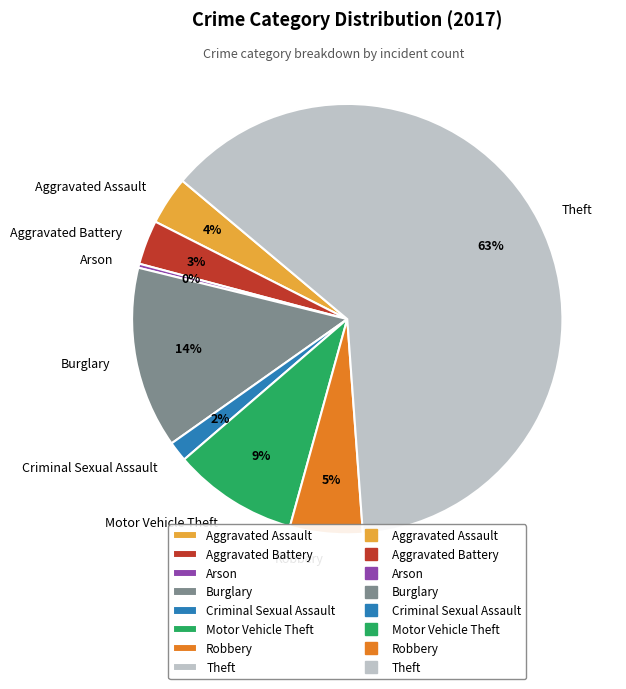

What percentage is the Criminal Sexual Assault slice, to the nearest percent?

2%